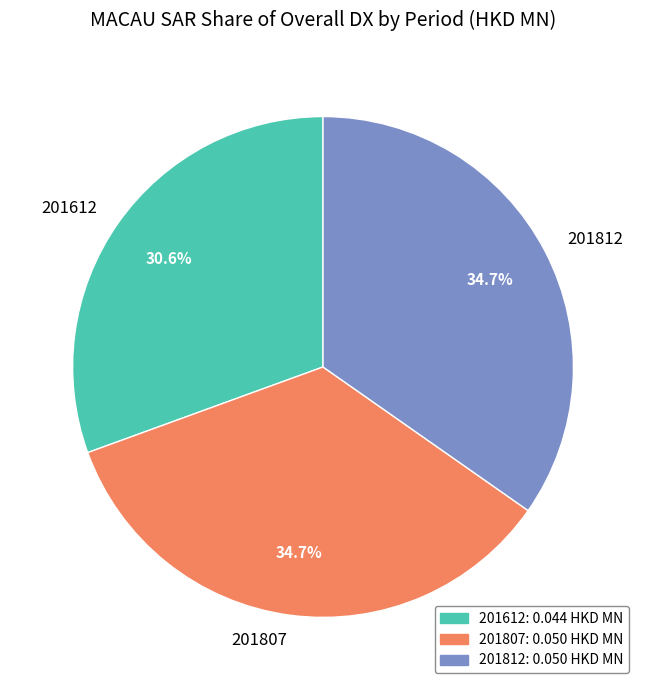

Does 201807 account for over 50% of the chart?

No